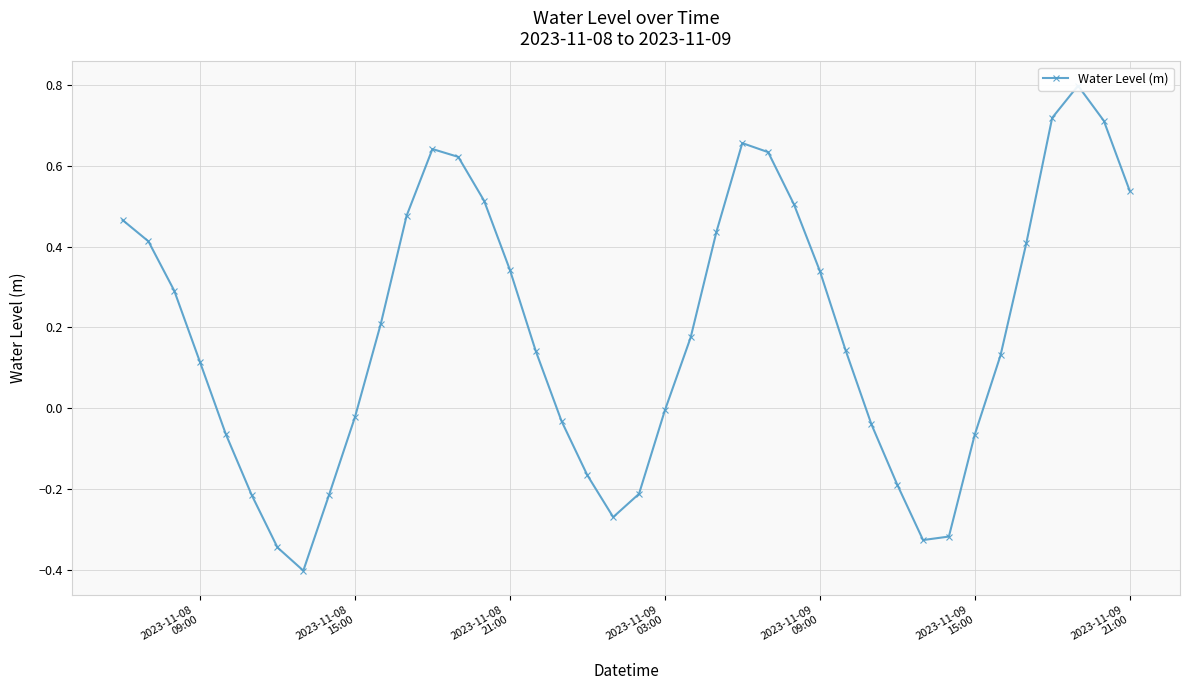

What is the difference between the second highest and minimum values?

1.1